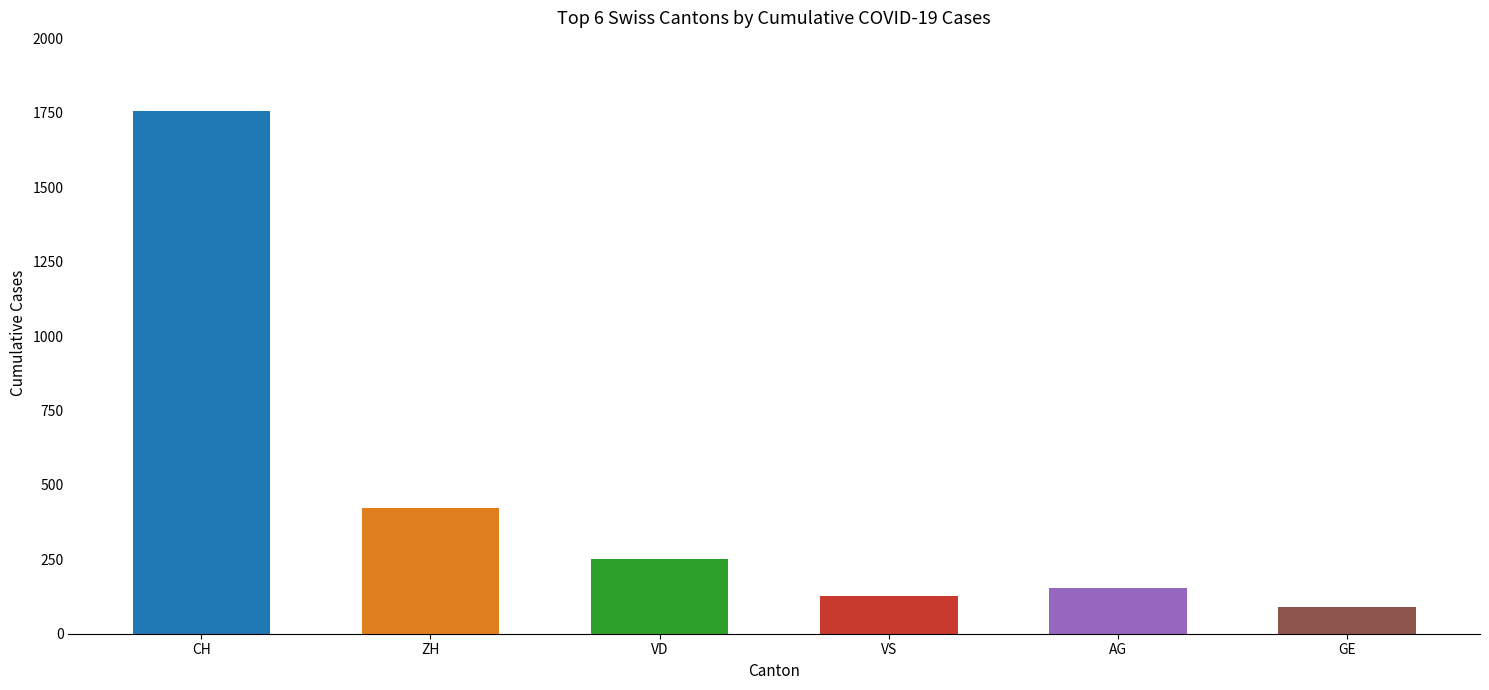

What are all the series names shown in the legend?

CH, ZH, VD, VS, AG, GE